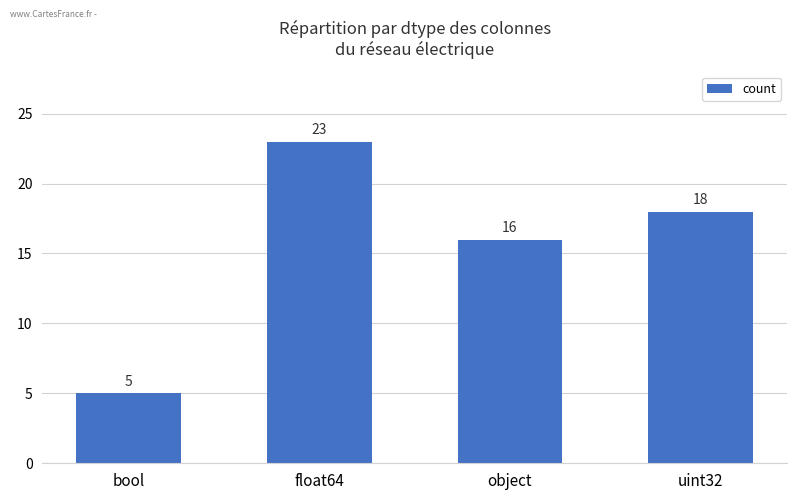

What is the change in value from bool to uint32?

+13